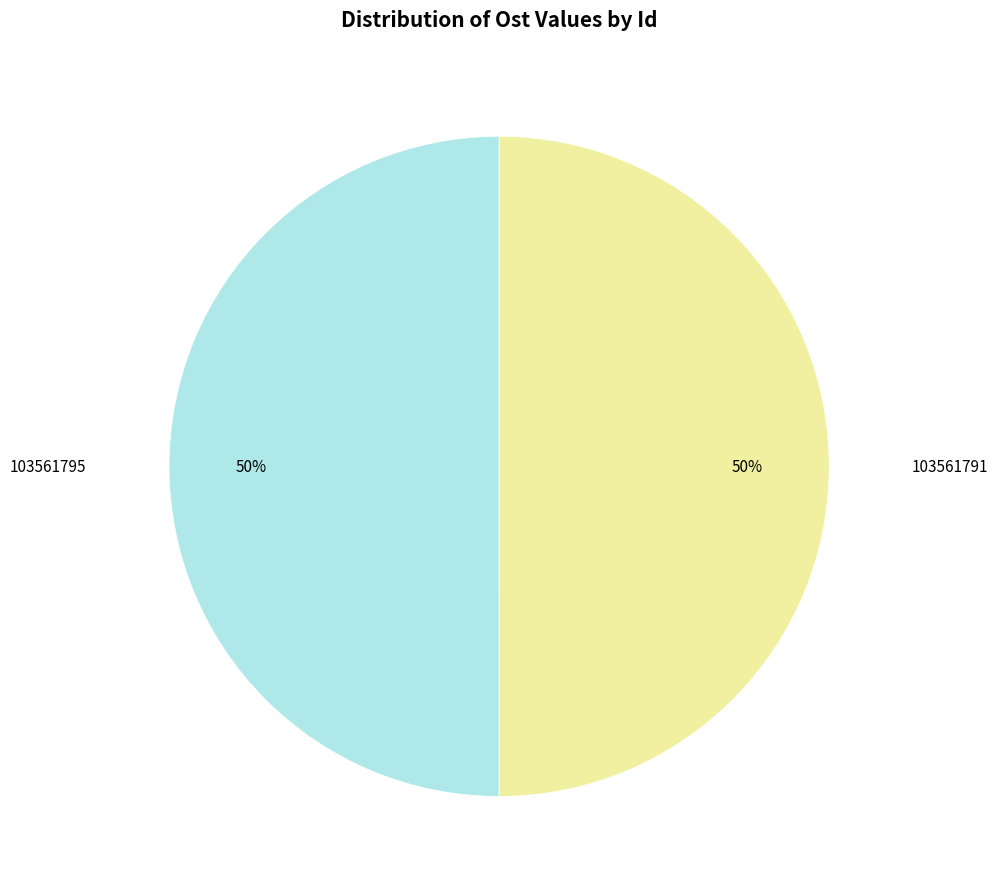

To the nearest percent, what is the average slice percentage?

50%